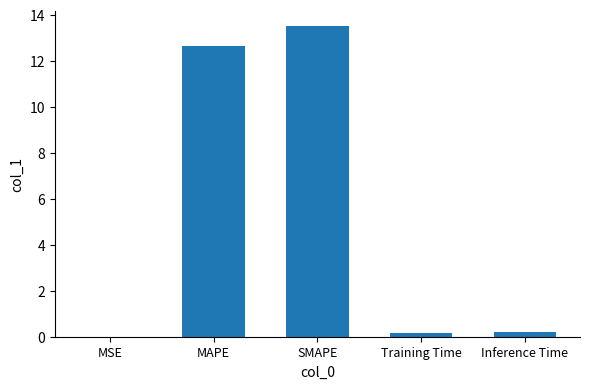

Between MAPE and SMAPE, which is larger?

SMAPE